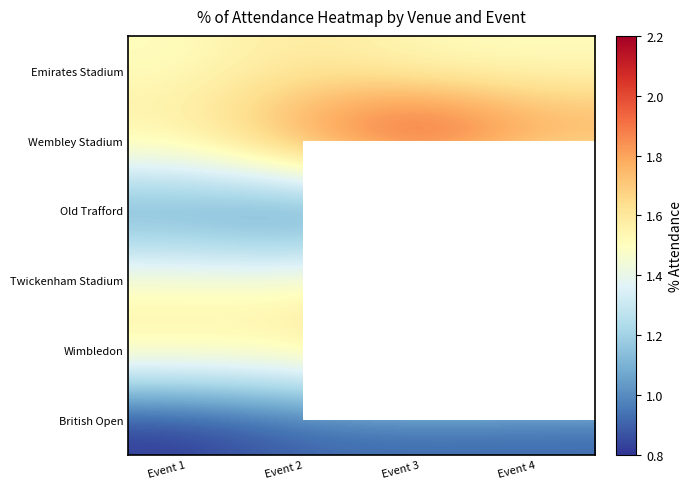

What is the total value across all series at Event 1?

8.0